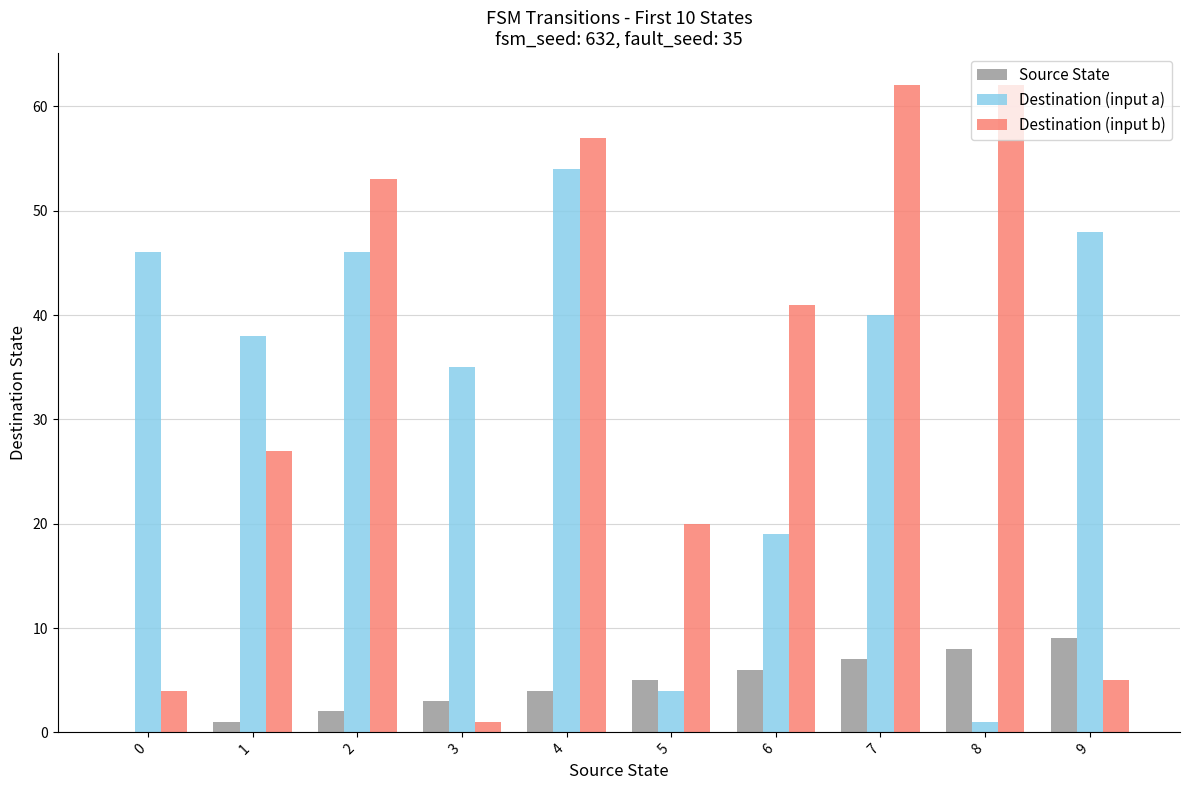

What is the maximum value shown in the chart?

62